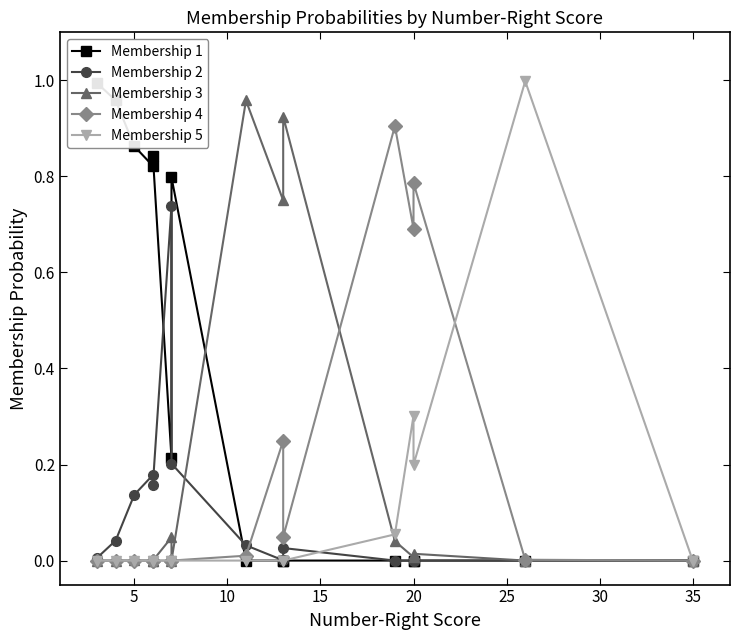

In Membership 5, how many points are higher than both neighbors (excluding endpoints)?

3